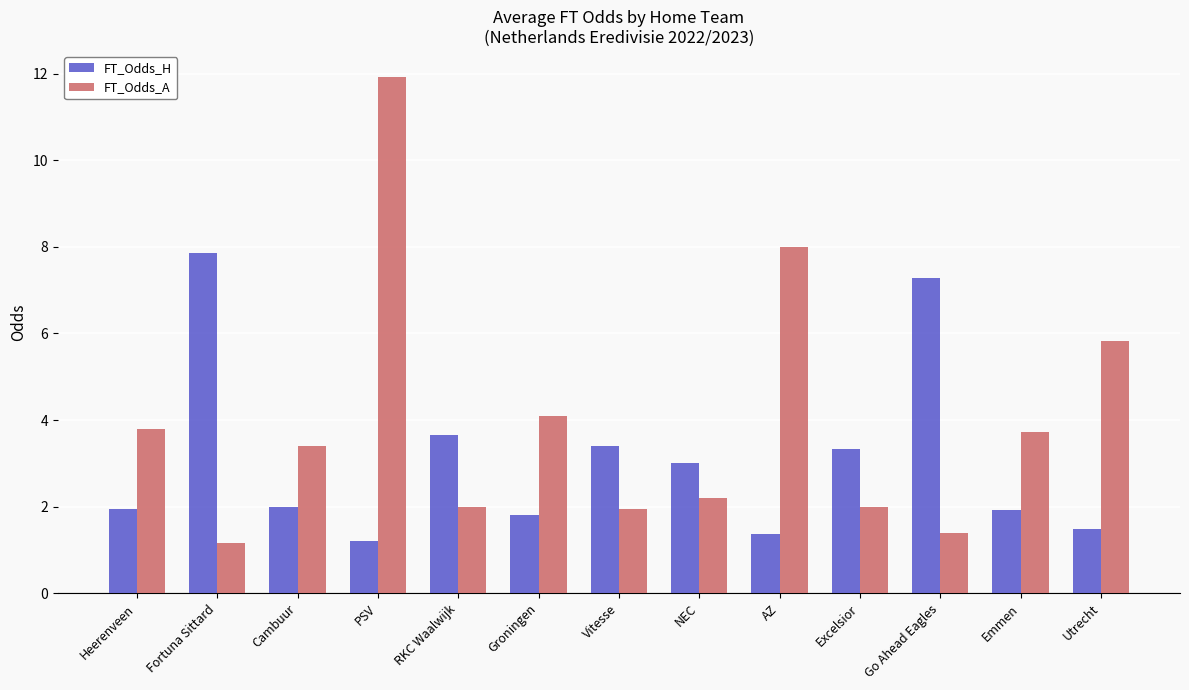

Rank the series at Groningen from highest to lowest value.

FT_Odds_A, FT_Odds_H